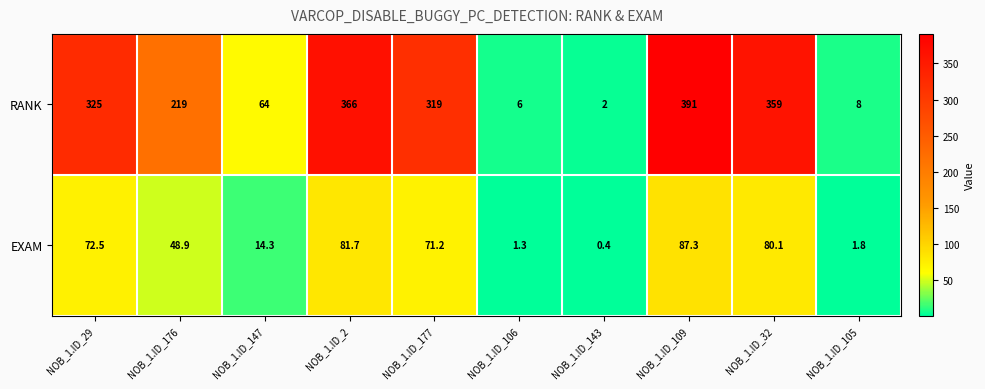

The value of EXAM at NOB_1.ID_176 is 48.9. True or false?

True